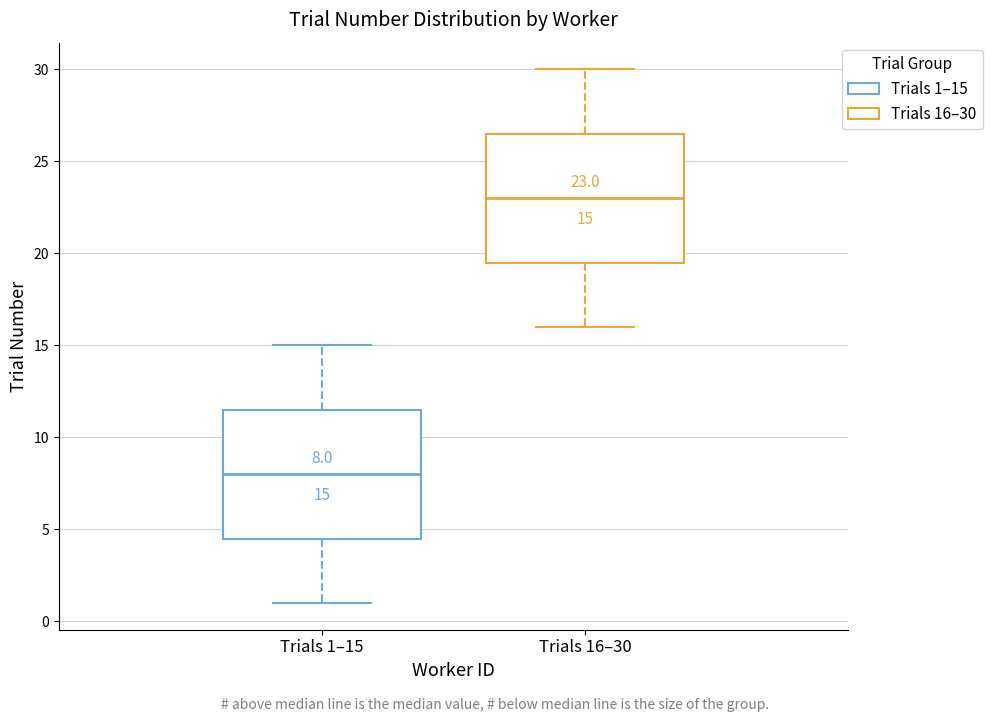

Which box has the lowest median line?

Trials 1–15